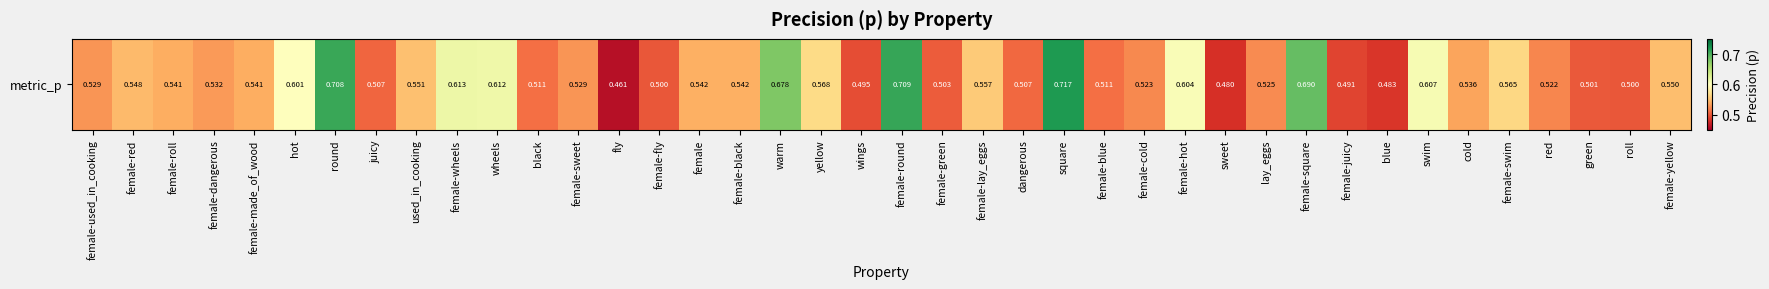

Reading right to left, what are all the values shown in this chart?

female-yellow=0.6	roll=0.5	green=0.5	red=0.5	female-swim=0.6	cold=0.5	swim=0.6	blue=0.5	female-juicy=0.5	female-square=0.7	lay_eggs=0.5	sweet=0.5	female-hot=0.6	female-cold=0.5	female-blue=0.5	square=0.7	dangerous=0.5	female-lay_eggs=0.6	female-green=0.5	female-round=0.7	wings=0.5	yellow=0.6	warm=0.7	female-black=0.5	female=0.5	female-fly=0.5	fly=0.5	female-sweet=0.5	black=0.5	wheels=0.6	female-wheels=0.6	used_in_cooking=0.6	juicy=0.5	round=0.7	hot=0.6	female-made_of_wood=0.5	female-dangerous=0.5	female-roll=0.5	female-red=0.5	female-used_in_cooking=0.5